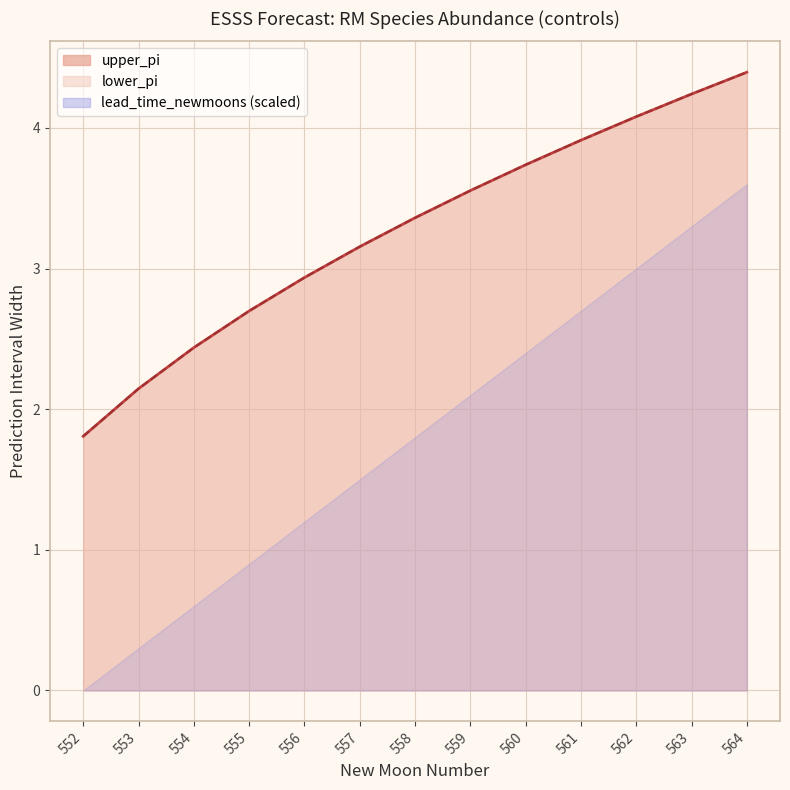

True or false: lower_pi and upper_pi cross at least once.

False